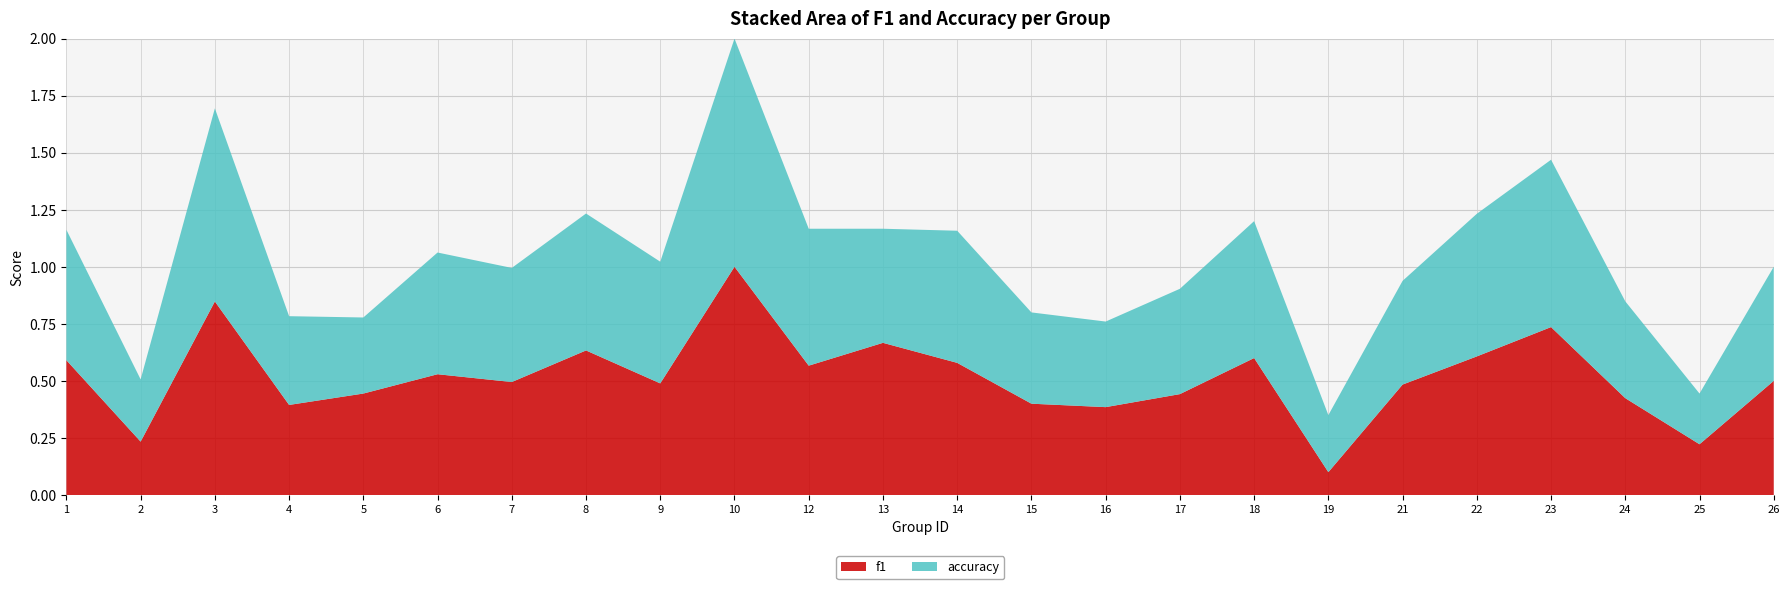

Reading left to right, list all the values displayed in this chart.

f1: 1=0.6	2=0.2	3=0.8	4=0.4	5=0.4	6=0.5	7=0.5	8=0.6	9=0.5	10=1.0	12=0.6	13=0.7	14=0.6	15=0.4	16=0.4	17=0.4	18=0.6	19=0.1	21=0.5	22=0.6	23=0.7	24=0.4	25=0.2	26=0.5
accuracy: 1=0.6	2=0.3	3=0.8	4=0.4	5=0.3	6=0.5	7=0.5	8=0.6	9=0.5	10=1.0	12=0.6	13=0.5	14=0.6	15=0.4	16=0.4	17=0.5	18=0.6	19=0.2	21=0.5	22=0.6	23=0.7	24=0.4	25=0.2	26=0.5